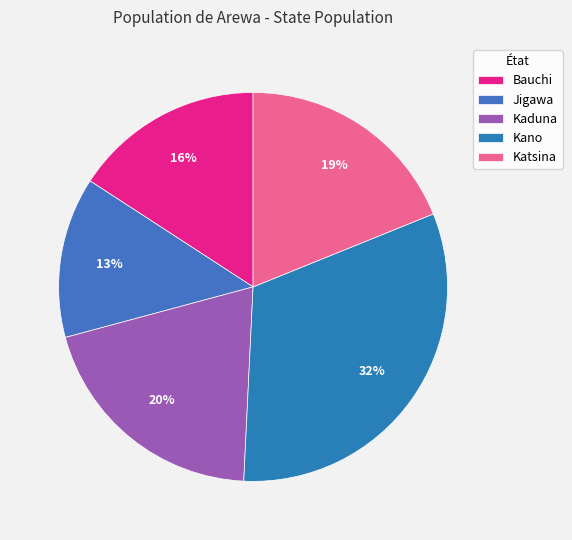

What percentage is the Katsina slice, to the nearest percent?

19%